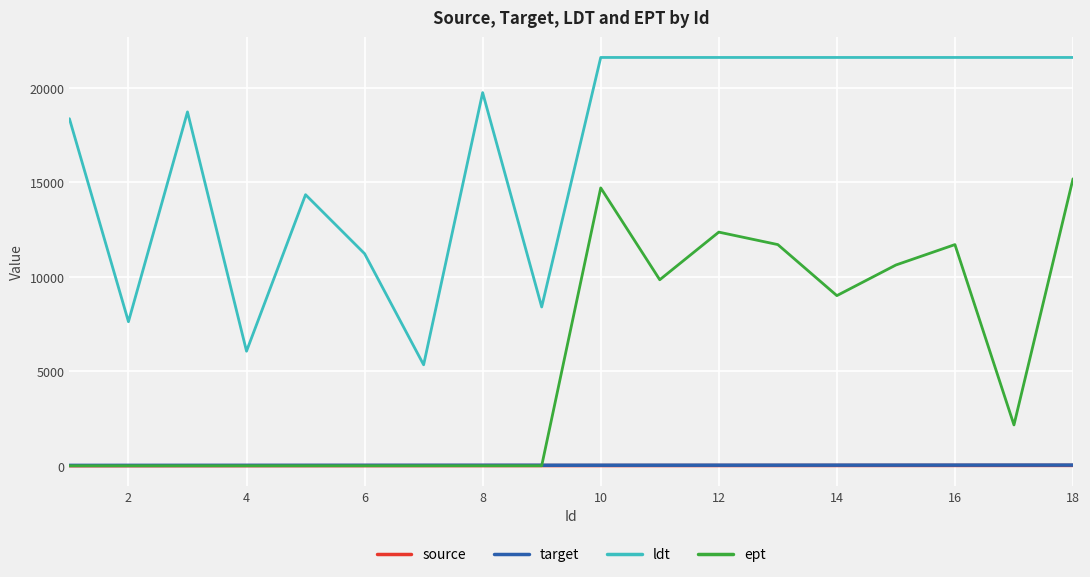

What is the average value of the ldt series?

16900